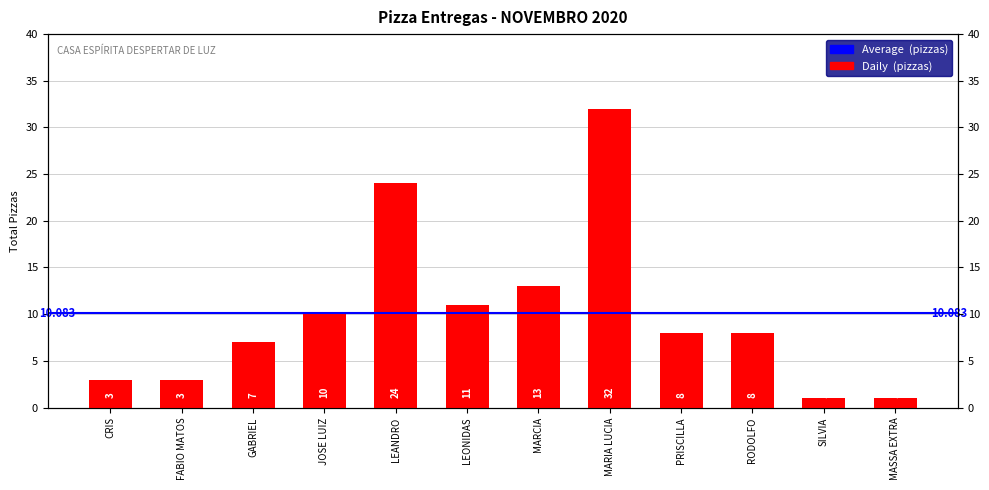

Reading left to right, what are all the values shown in this chart?

CRIS=3	FABIO MATOS=3	GABRIEL=7	JOSE LUIZ=10	LEANDRO=24	LEONIDAS=11	MARCIA=13	MARIA LUCIA=32	PRISCILLA=8	RODOLFO=8	SILVIA=1	MASSA EXTRA=1